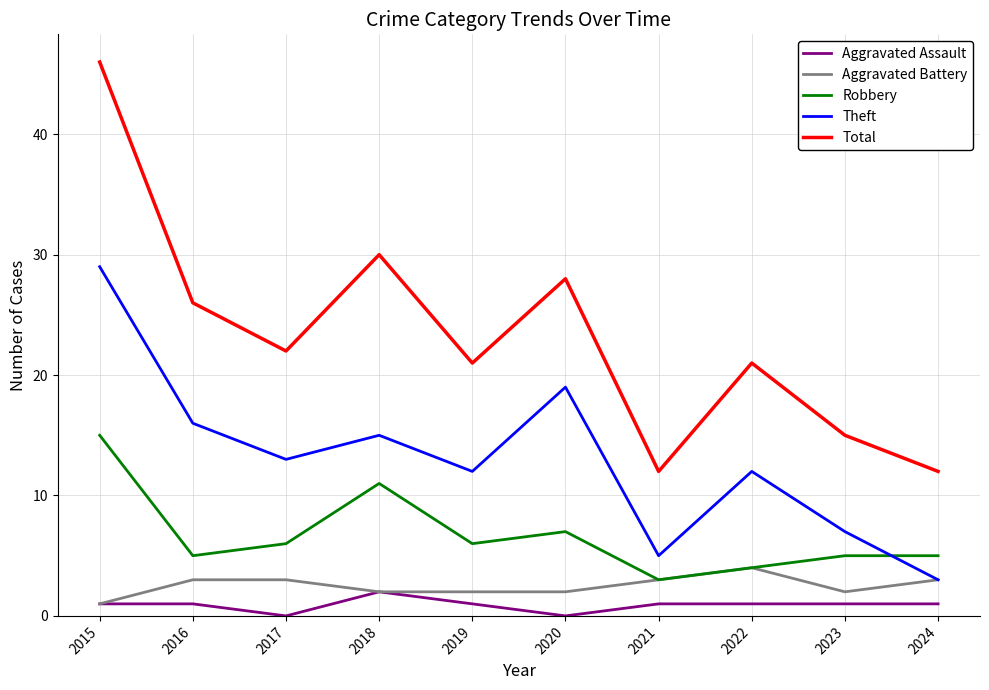

Reading left to right, what are all the values shown in this chart?

Aggravated Assault: 1	1	0	2	1	0	1	1	1	1
Aggravated Battery: 1	3	3	2	2	2	3	4	2	3
Robbery: 15	5	6	11	6	7	3	4	5	5
Theft: 29	16	13	15	12	19	5	12	7	3
Total: 46	26	22	30	21	28	12	21	15	12